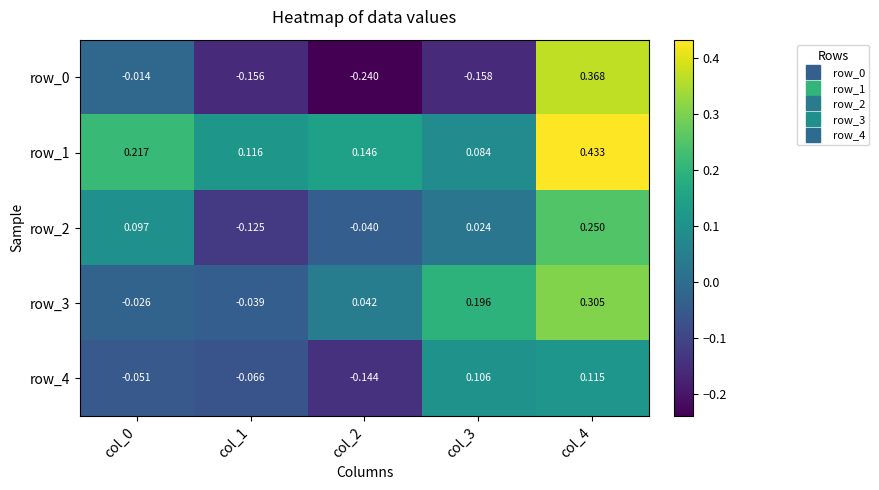

Which label corresponds to the largest value in the chart?

col_4